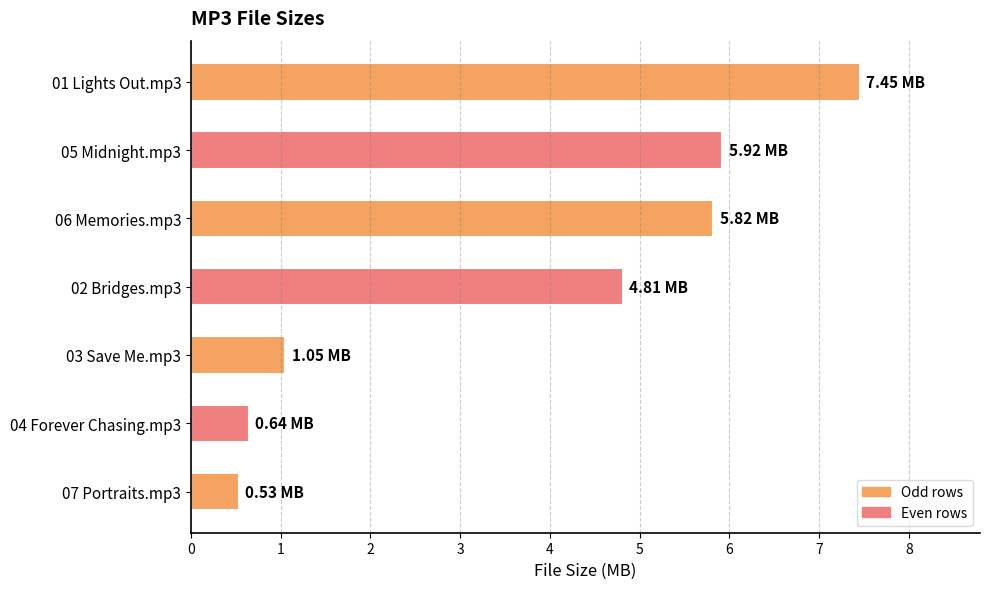

At which category does the chart reach its minimum across all series?

07 Portraits.mp3